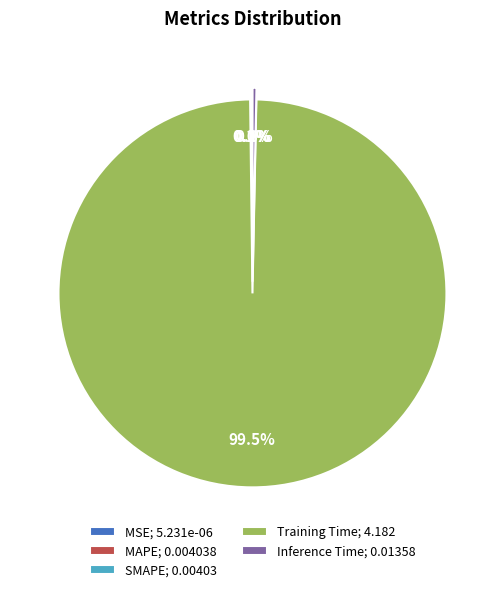

Does Training Time; 4.182 account for over 50% of the chart?

Yes